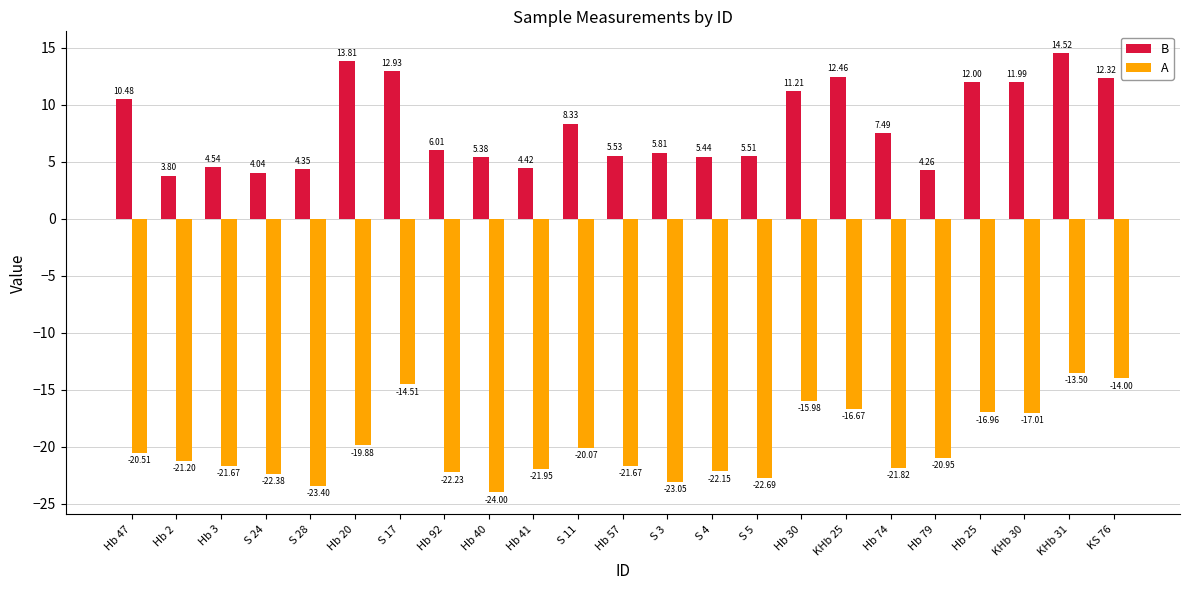

At how many categories does at least one series exceed 0?

23